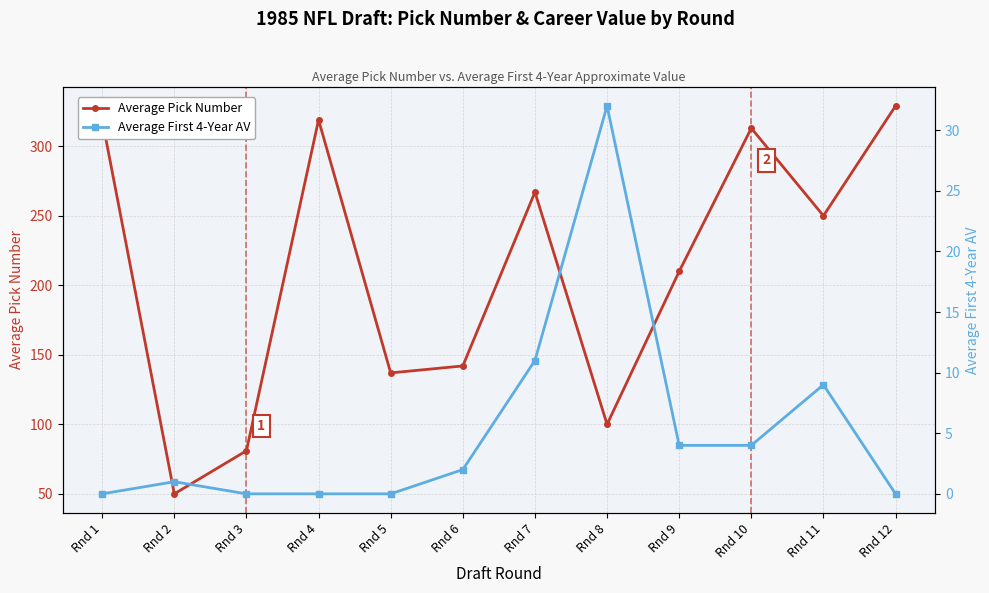

Which series has the largest range (max minus min)?

Average Pick Number